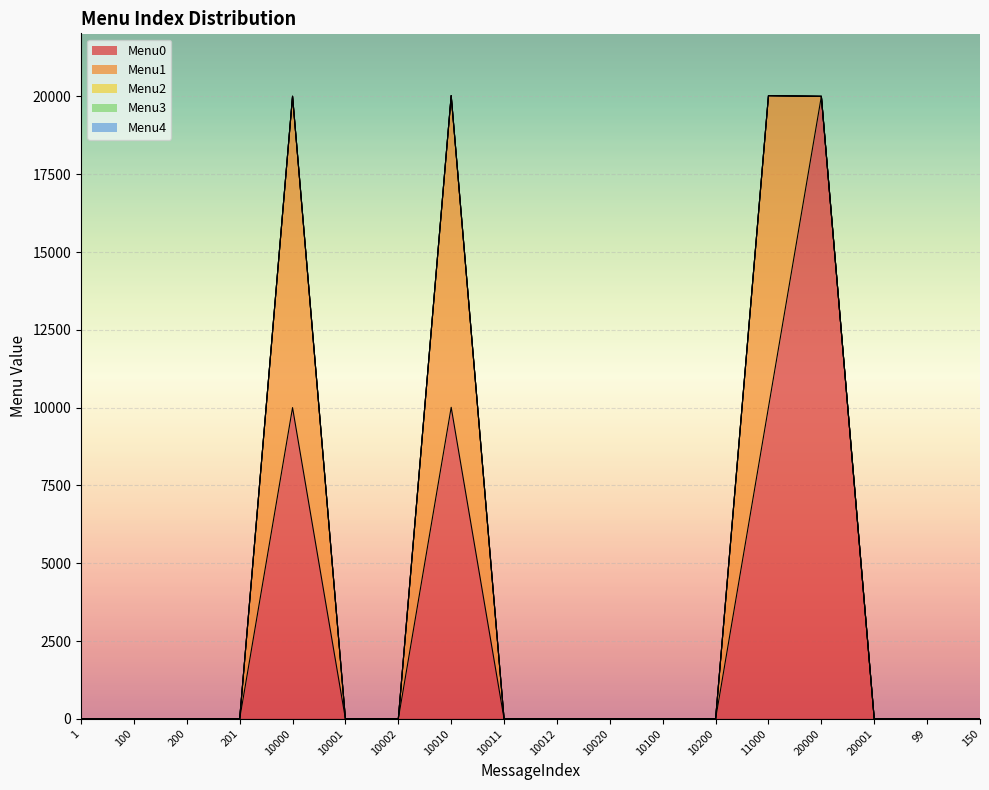

Is the value of Menu1 at 10010 greater than the value of Menu4 at 10012?

Yes